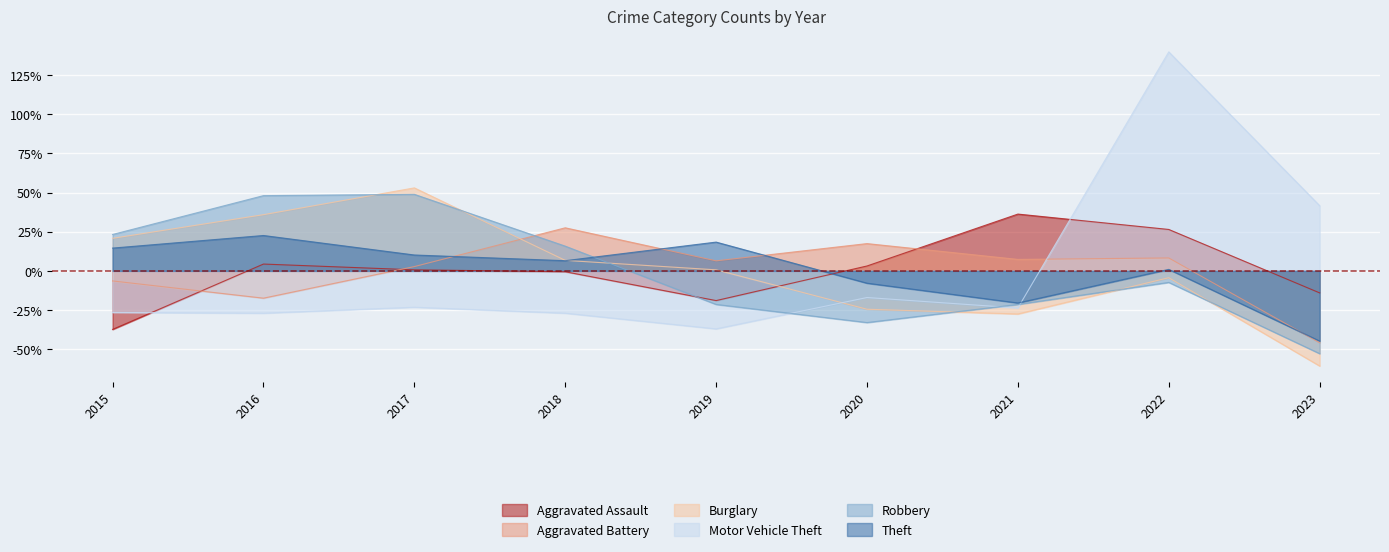

The Burglary series shows 0.0 at 2019. True or false?

False